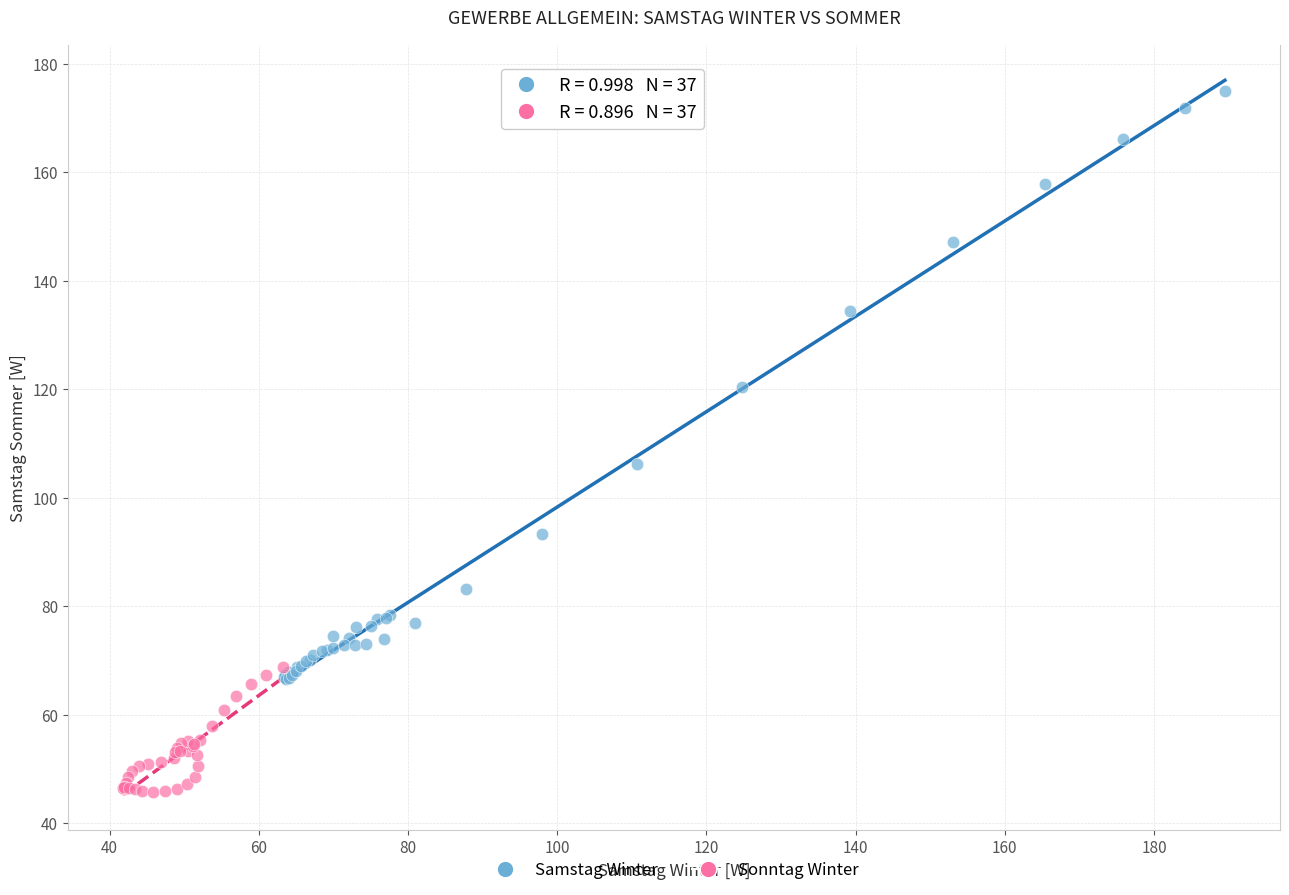

Which series has the widest spread of Y values?

Samstag Winter